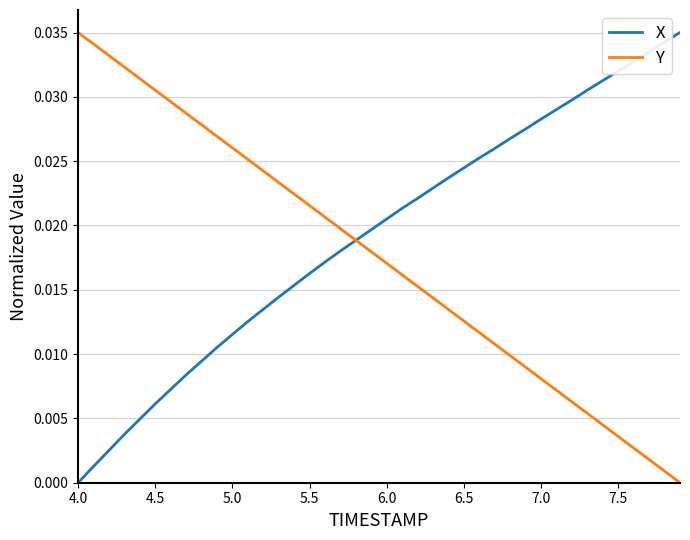

What are all the series names shown in the legend?

X, Y